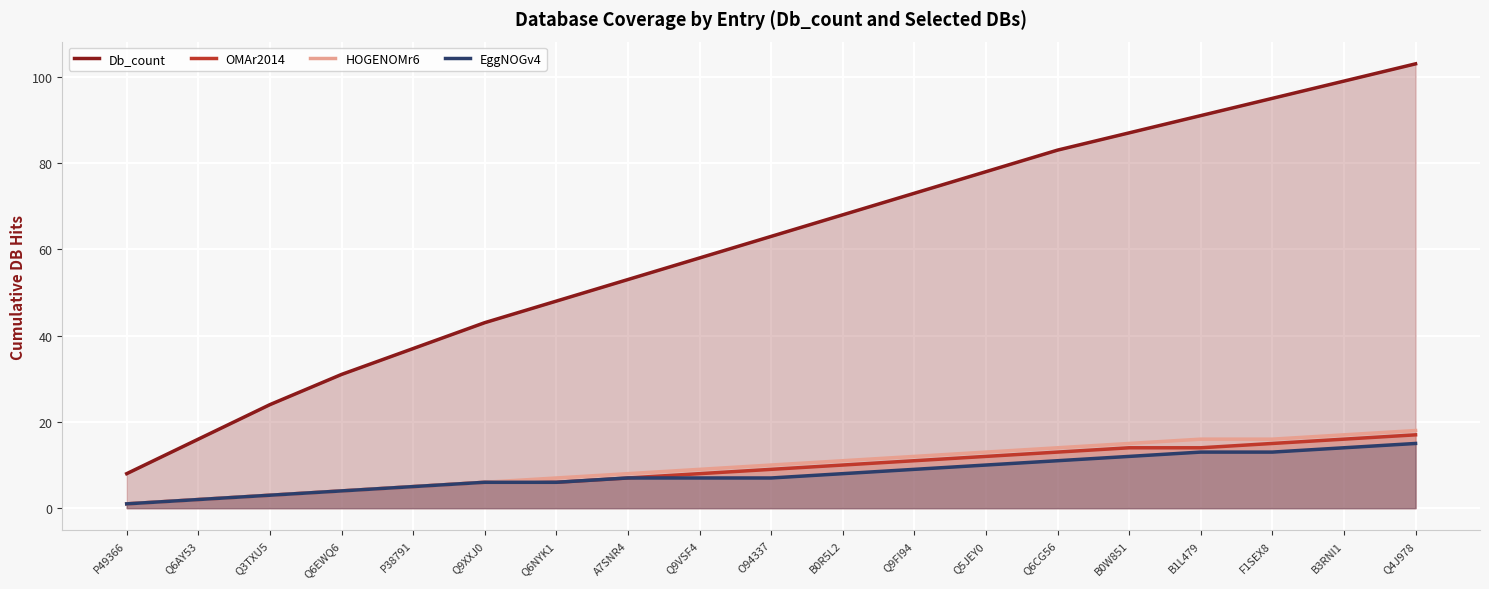

What are all the series names shown in the legend?

Db_count, OMAr2014, HOGENOMr6, EggNOGv4